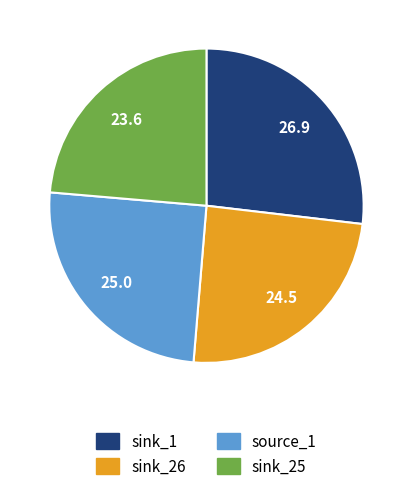

Which category has the smallest portion of the pie?

sink_25